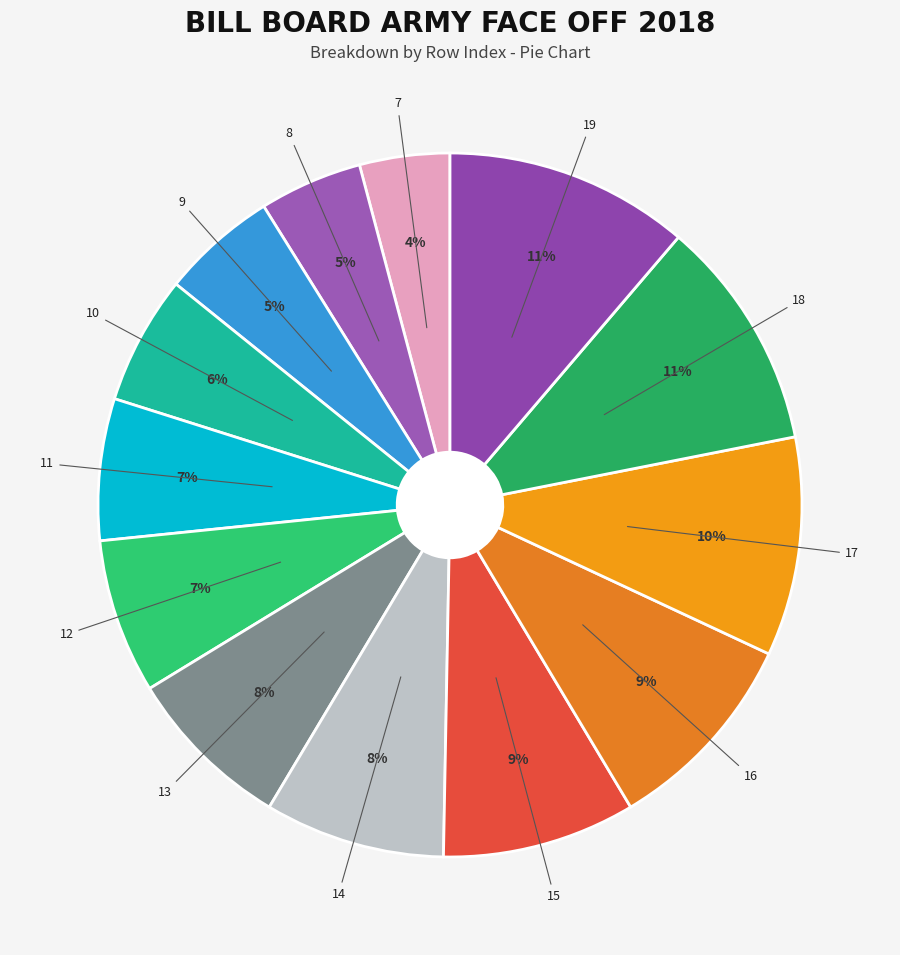

To the nearest percent, what is the difference between the largest and smallest slice percentages?

7%